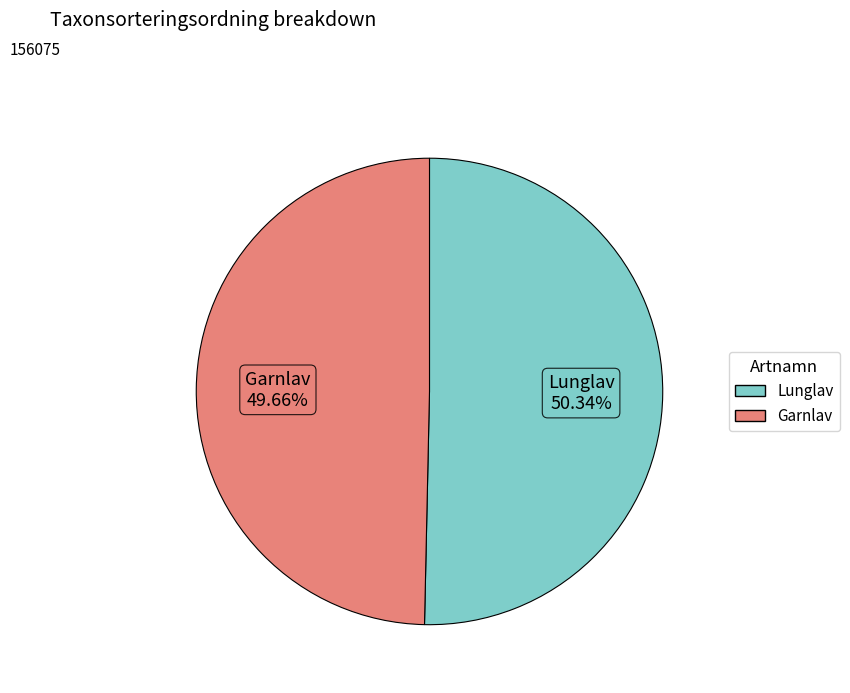

Is the sum of Lunglav and Garnlav greater than half?

Yes